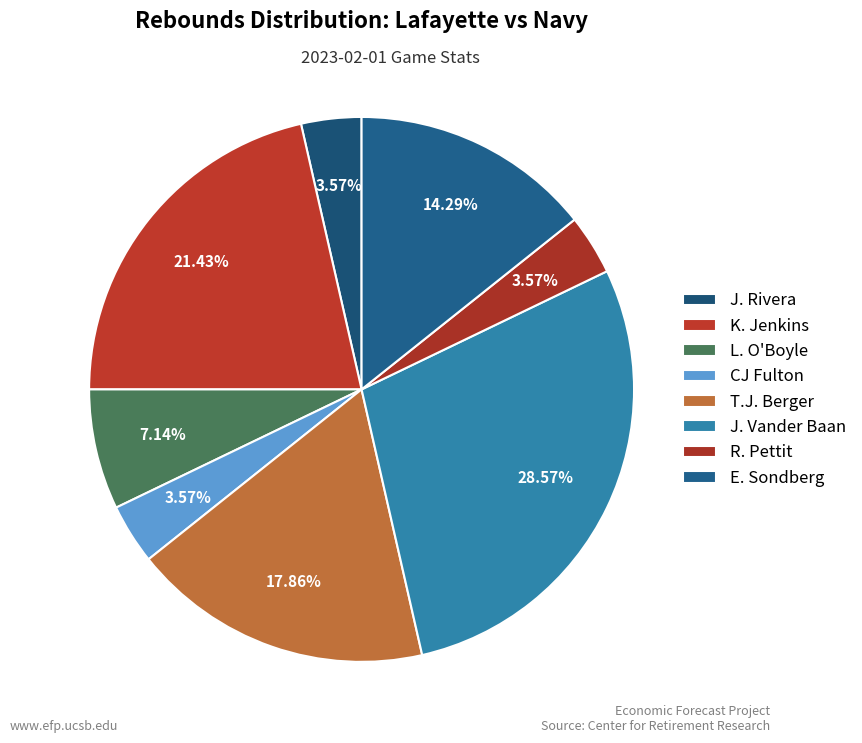

Does R. Pettit represent more than half of the total?

No